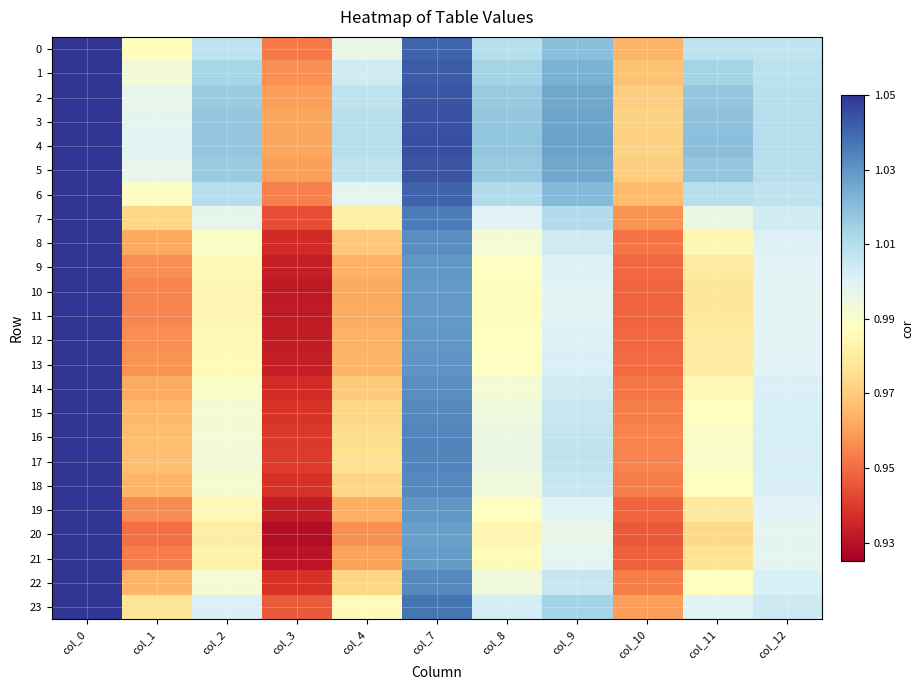

What is the minimum value shown in the chart?

0.9